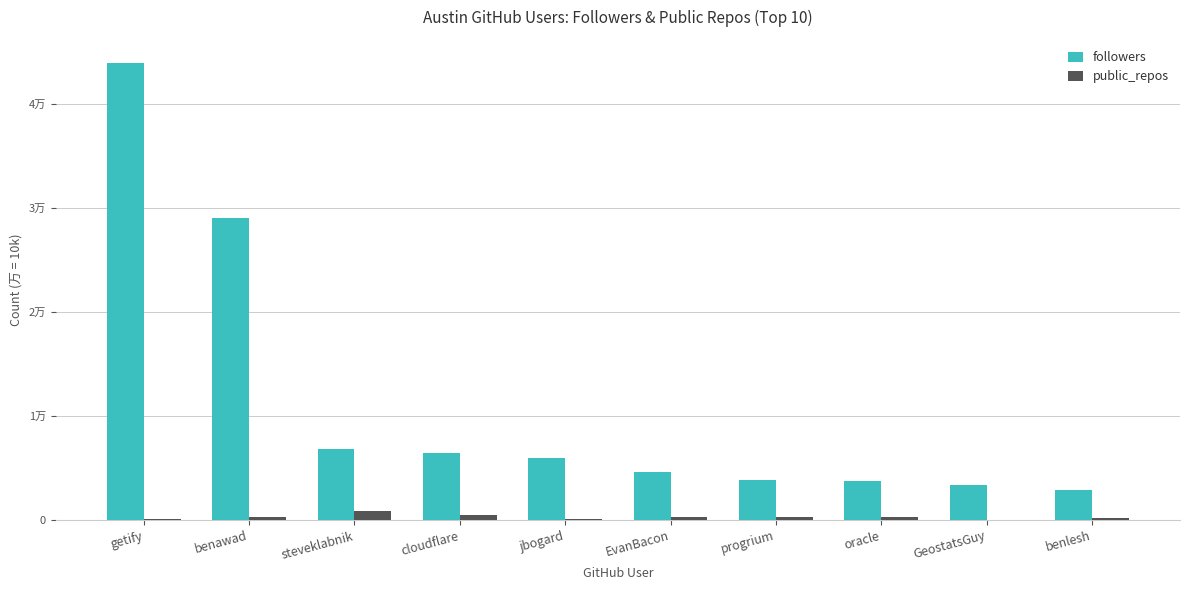

Does the chart contain stacked bars?

No